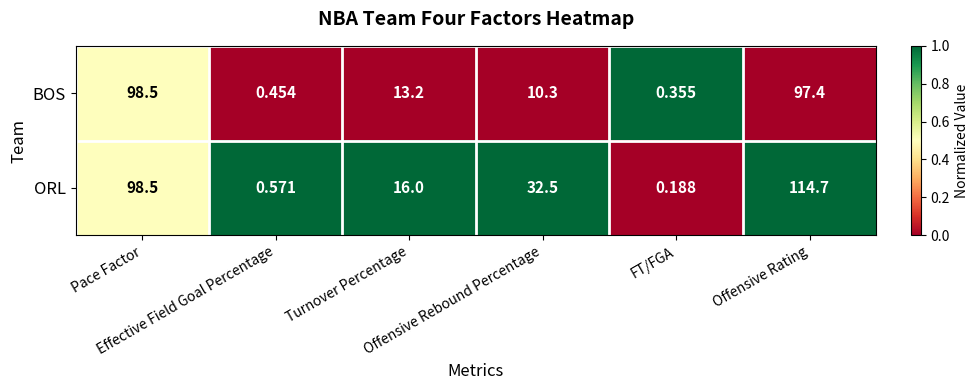

Rank the series by their maximum value, from highest to lowest.

ORL, BOS